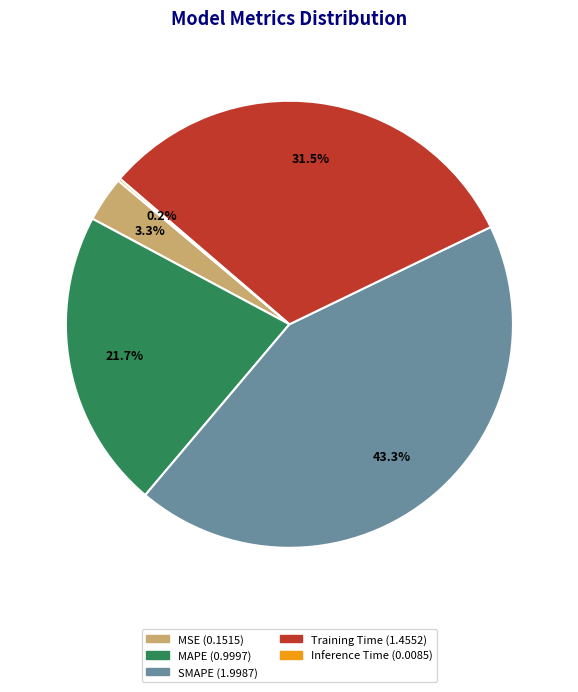

What is the largest slice in the pie chart?

SMAPE